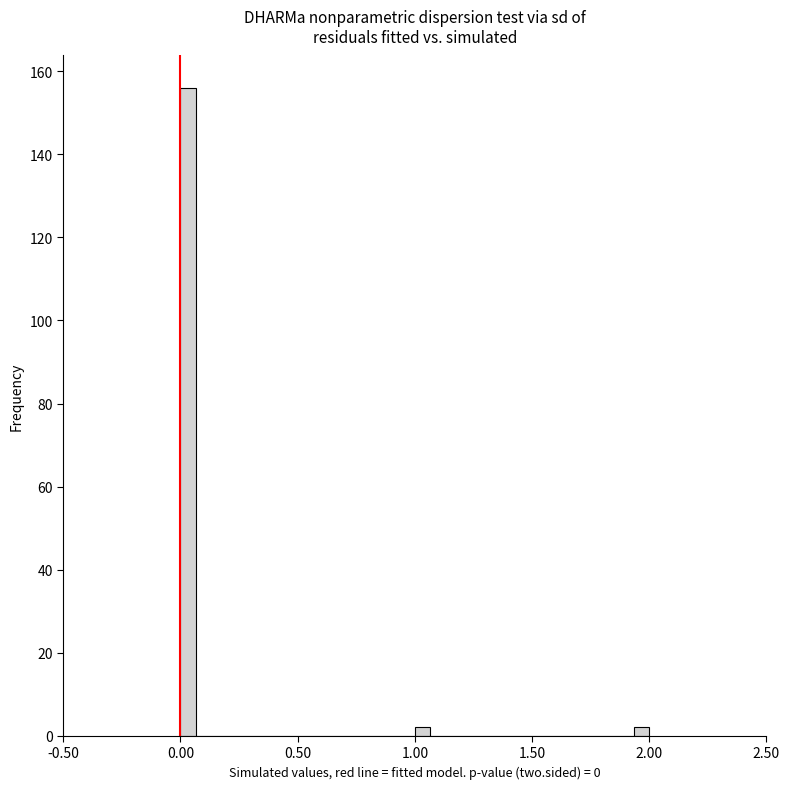

Around what value on the x-axis is the tallest bar? Give the approximate position of its centre, as read against the axis.

0.05